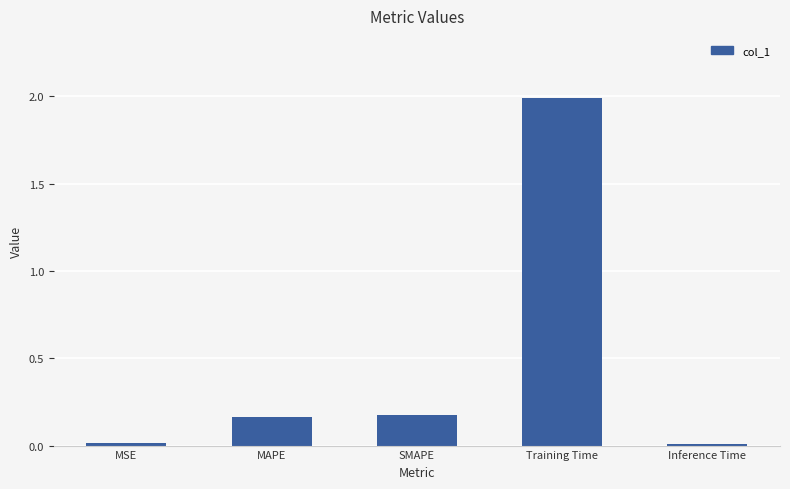

What is the sum of all values?

2.3